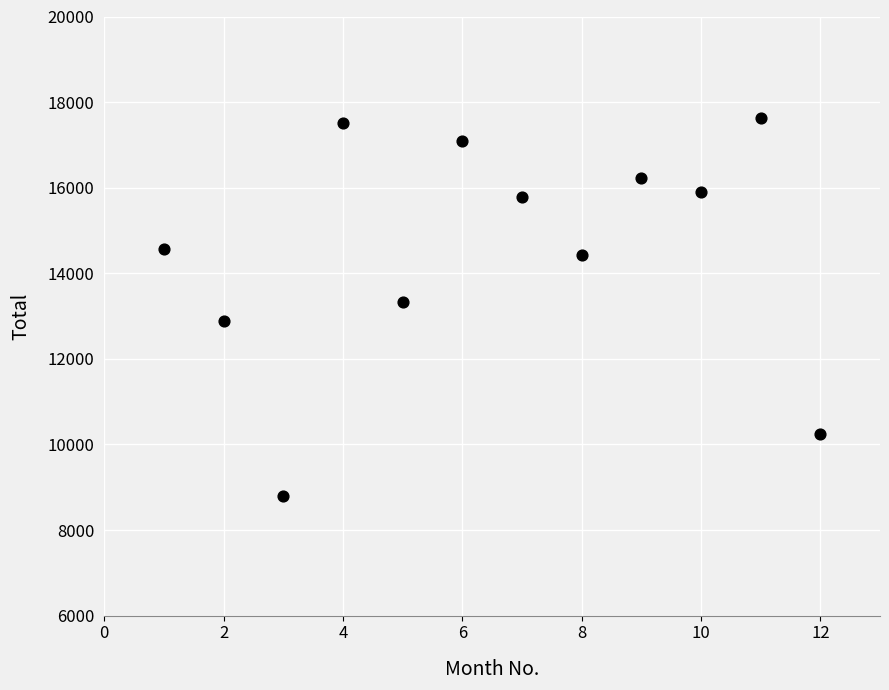

What is the range of Y values (max minus min)?

8834